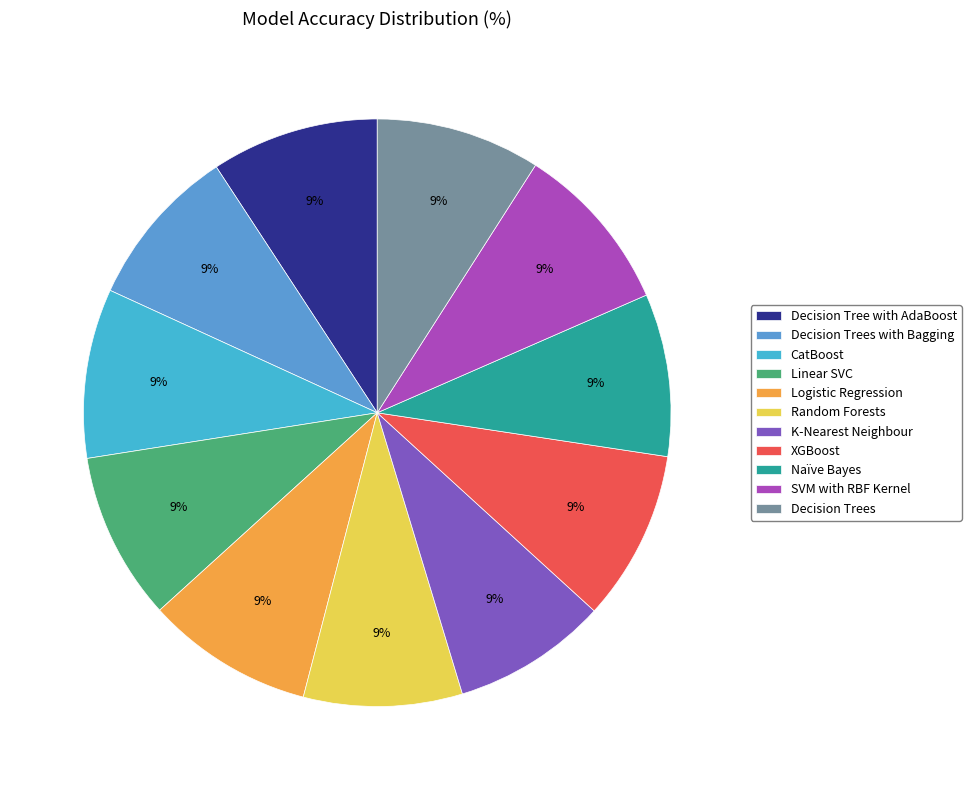

How many segments does this pie chart have?

11